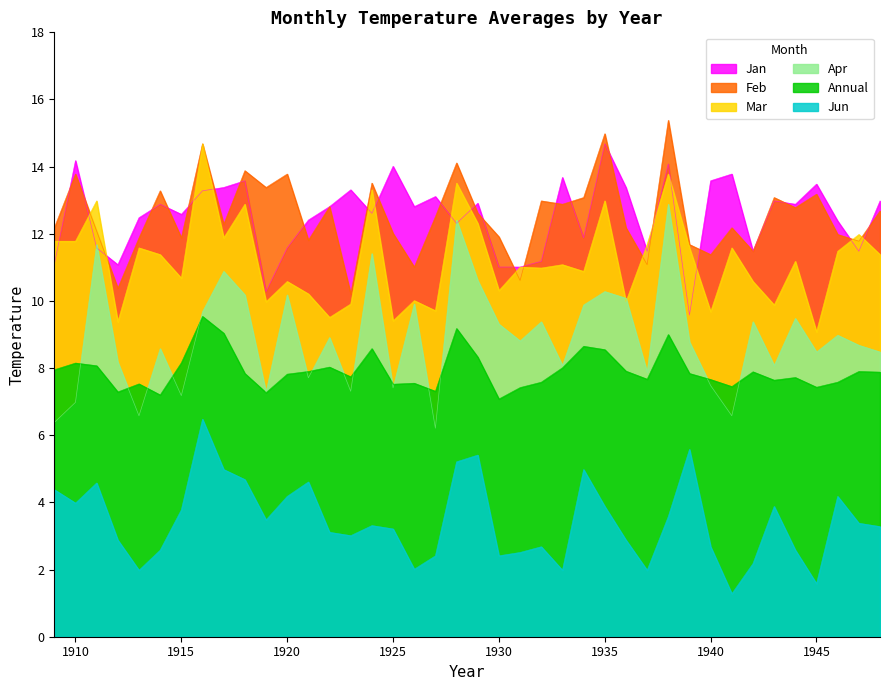

Rank the series by their maximum value, from lowest to highest.

Jun, Annual, Apr, Mar, Jan, Feb